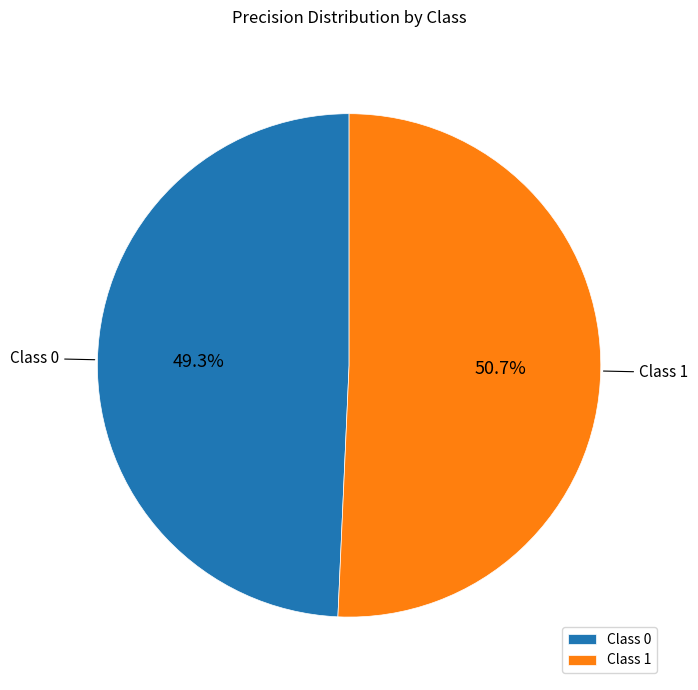

Is the sum of Class 0 and Class 1 greater than half?

Yes